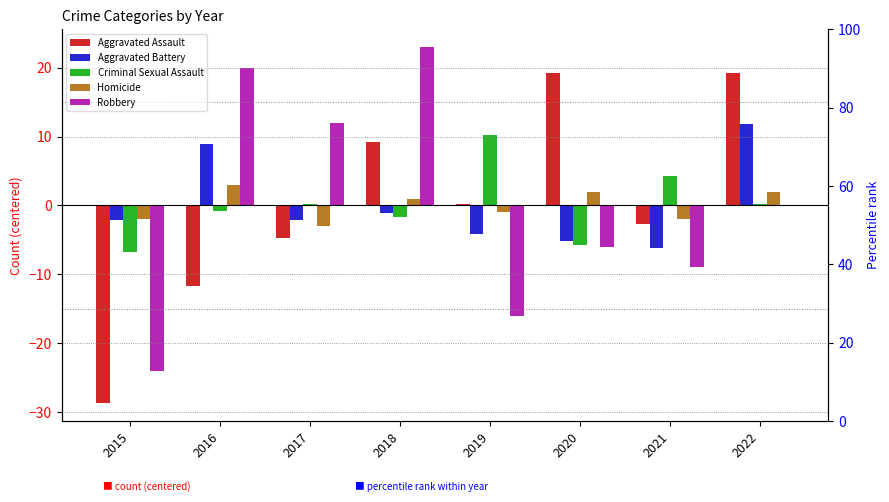

Which has a higher value, 2019 or 2017?

2019